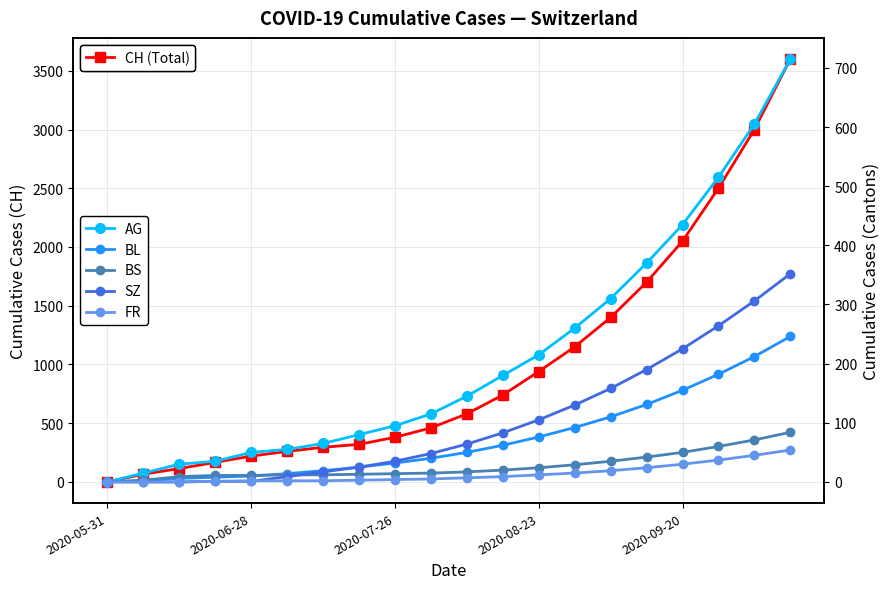

At which category is the sum across all series the highest?

19